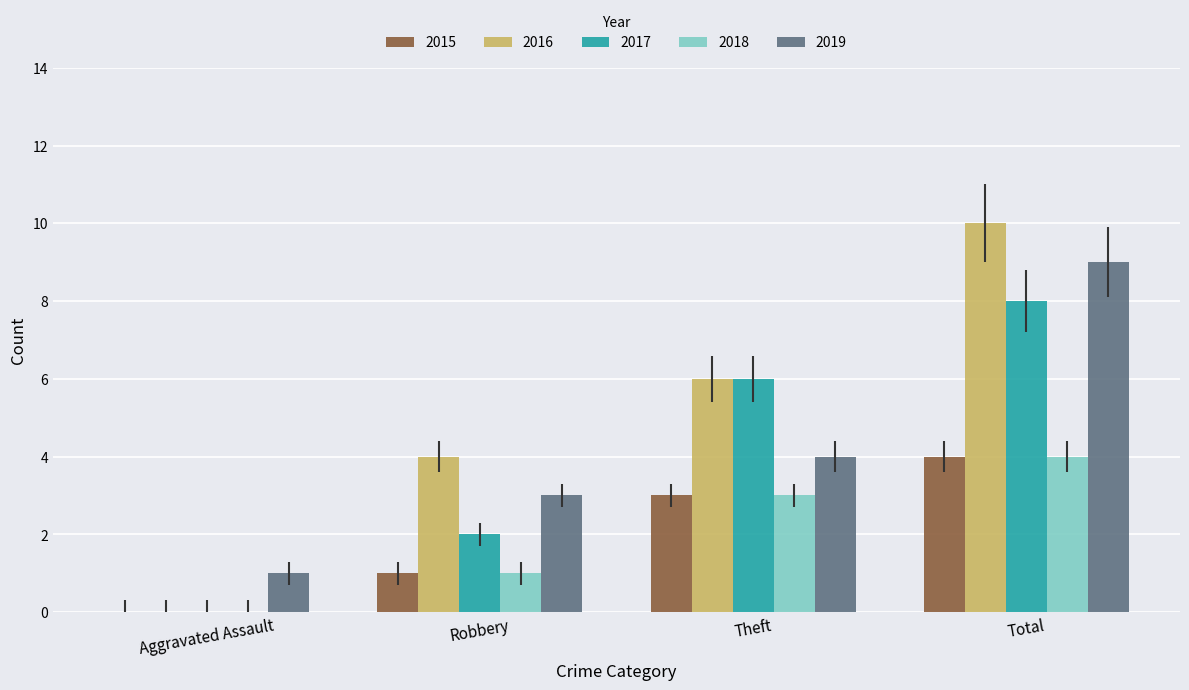

The 2016 series shows 4 at Robbery. True or false?

True